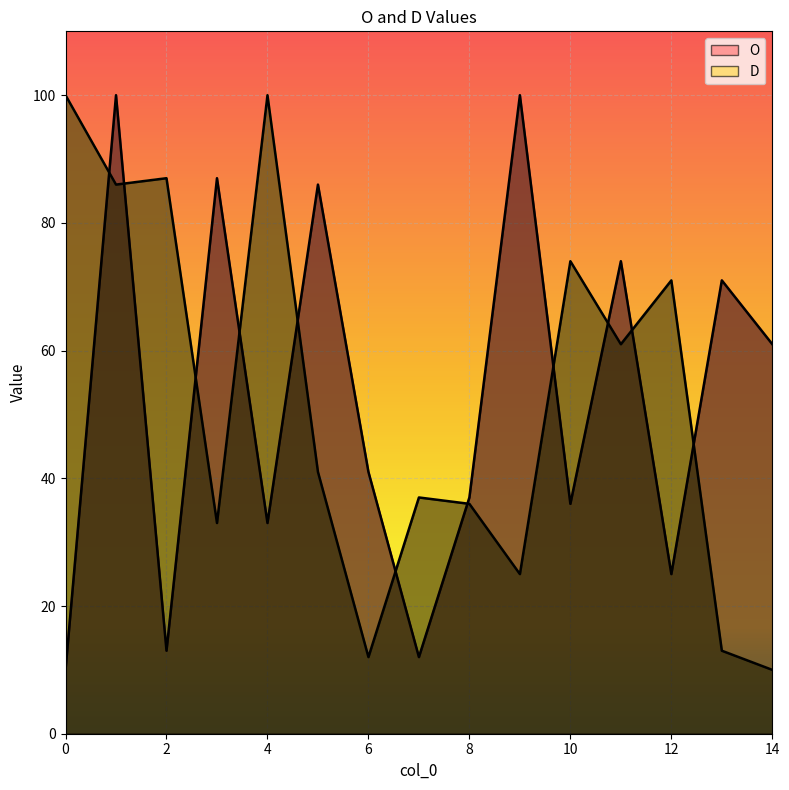

At which category does O reach its first local valley?

2